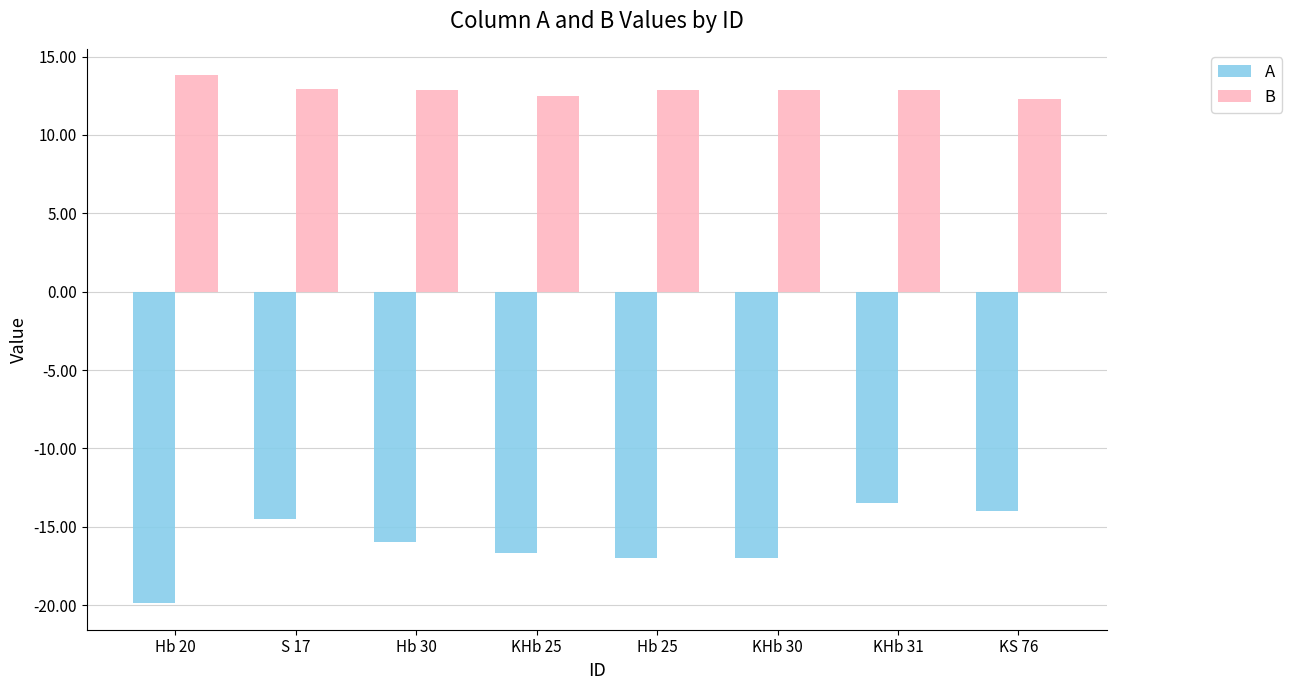

List the series in order of their overall mean, lowest first.

A, B